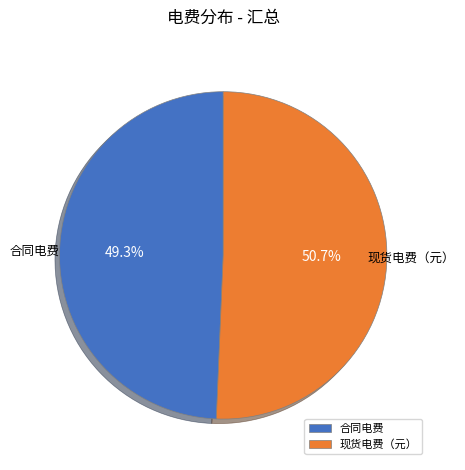

What is the ratio of the value at 现货电费（元） to the value at 合同电费?

1.0